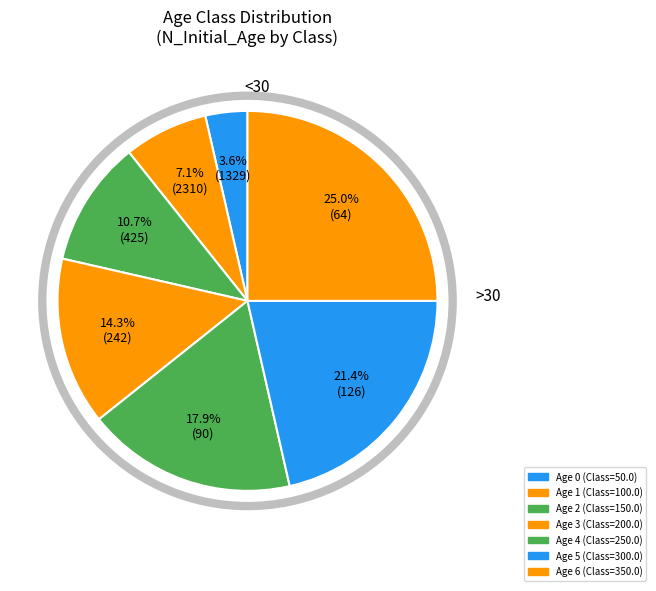

Rank the categories by value from lowest to highest.

0, 1, 2, 3, 4, 5, 6